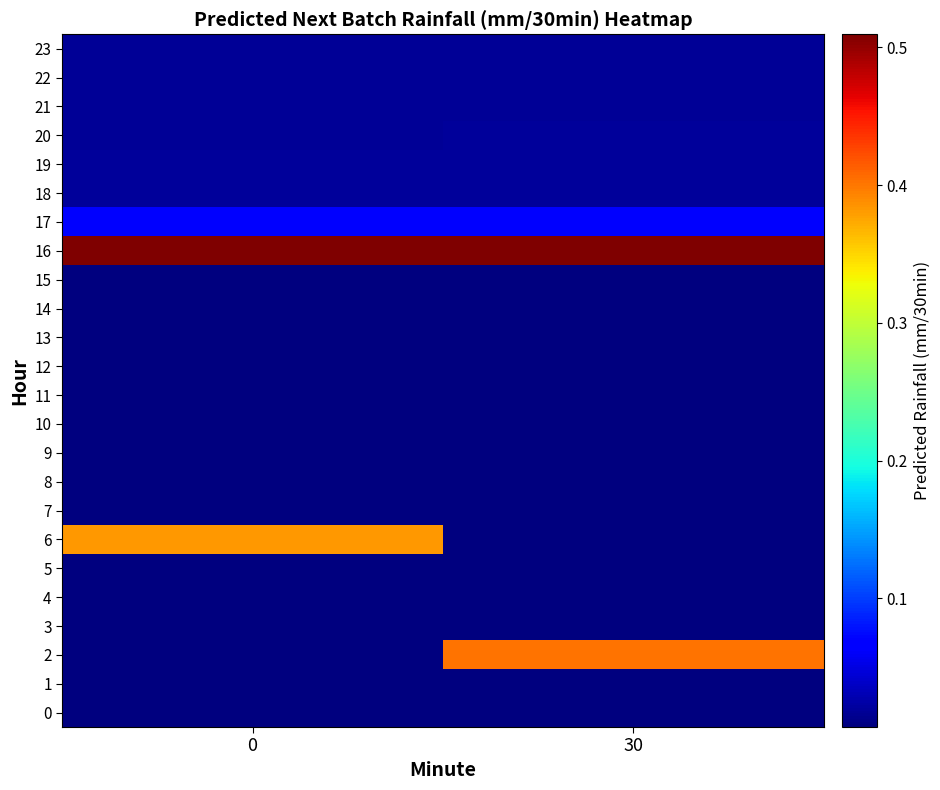

Count the number of categories in the chart.

2